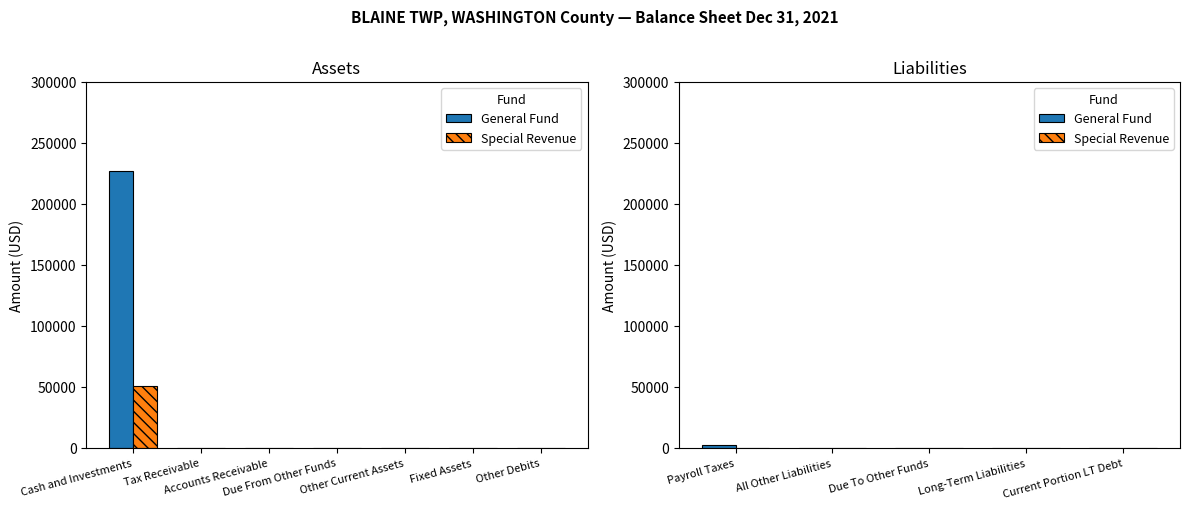

At which category does the chart reach its peak across all series?

Payroll Taxes